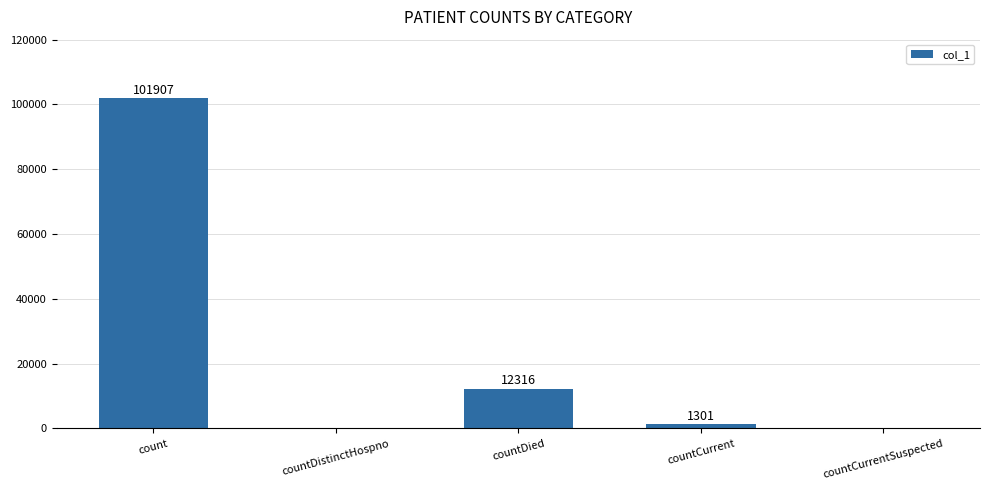

True or false: the data shows 0 at countDistinctHospno.

True